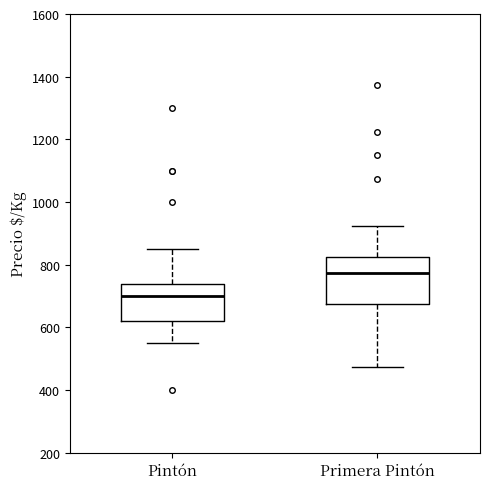

Comparing the boxes themselves (not the whiskers), which one is the tallest?

Primera Pintón